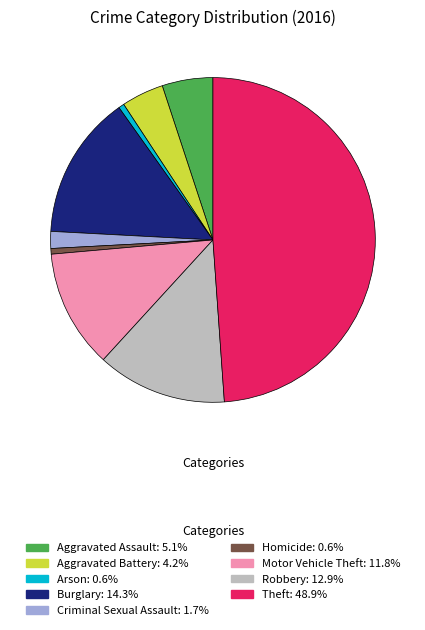

Does Motor Vehicle Theft: 11.8% account for over 50% of the chart?

No